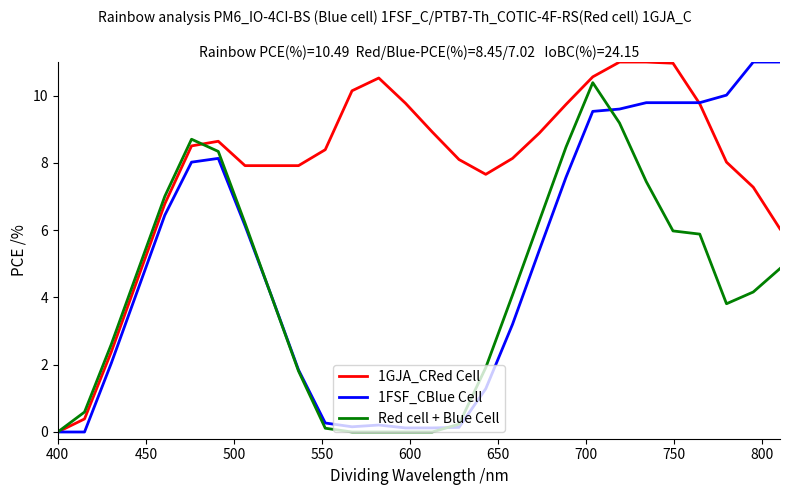

List the series in order of their overall mean, lowest first.

Red cell + Blue Cell, 1FSF_CBlue Cell, 1GJA_CRed Cell